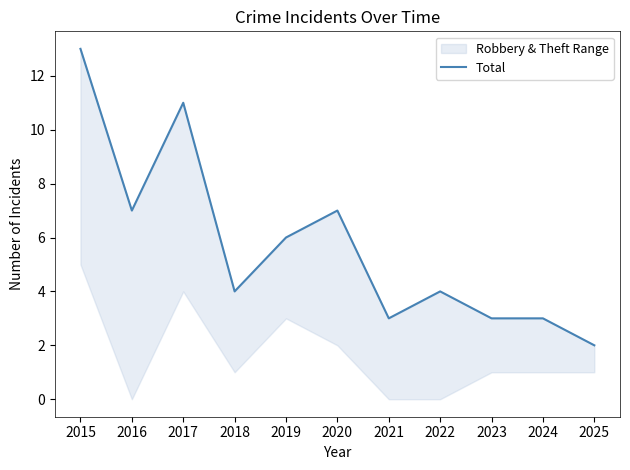

Which category has the lowest value across all series?

2025